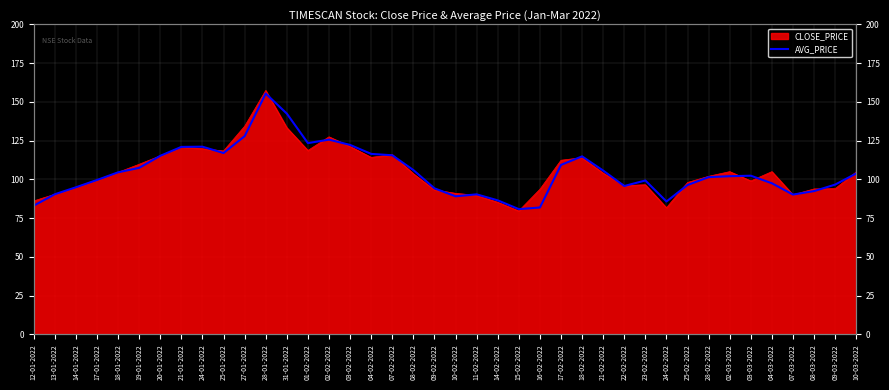

Reading left to right, extract all data points from this chart.

12-01-2022=83.0	13-01-2022=90.4	14-01-2022=94.9	17-01-2022=99.6	18-01-2022=104.5	19-01-2022=107.5	20-01-2022=115.2	21-01-2022=121.0	24-01-2022=121.1	25-01-2022=117.0	27-01-2022=127.9	28-01-2022=155.4	31-01-2022=142.4	01-02-2022=123.4	02-02-2022=125.6	03-02-2022=122.2	04-02-2022=116.4	07-02-2022=115.6	08-02-2022=106.0	09-02-2022=94.2	10-02-2022=89.1	11-02-2022=90.3	14-02-2022=86.5	15-02-2022=80.8	16-02-2022=81.9	17-02-2022=109.3	18-02-2022=114.8	21-02-2022=105.7	22-02-2022=95.7	23-02-2022=99.3	24-02-2022=85.7	25-02-2022=96.4	28-02-2022=101.5	02-03-2022=102.1	03-03-2022=102.4	04-03-2022=97.5	07-03-2022=90.2	08-03-2022=92.5	09-03-2022=96.6	10-03-2022=103.8